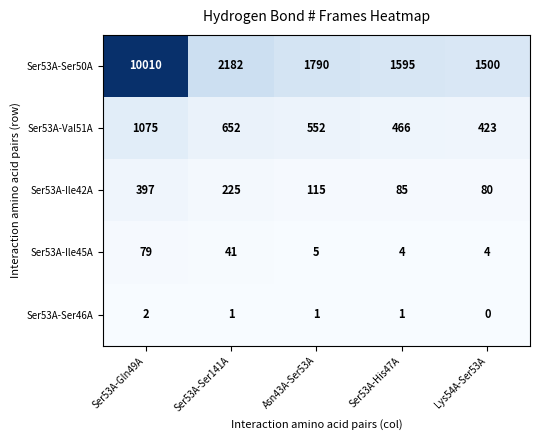

Count the number of data series in this chart.

5